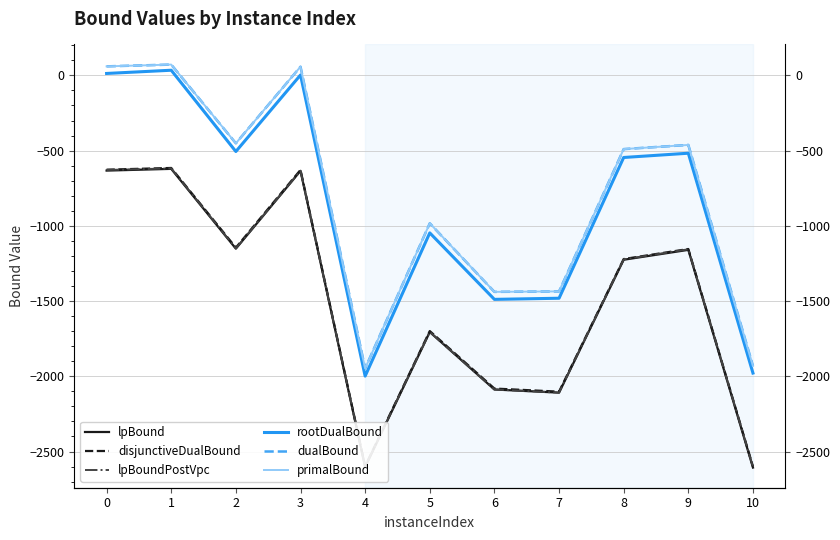

What is the difference between the primalBound values at 8 and 7?

945.8